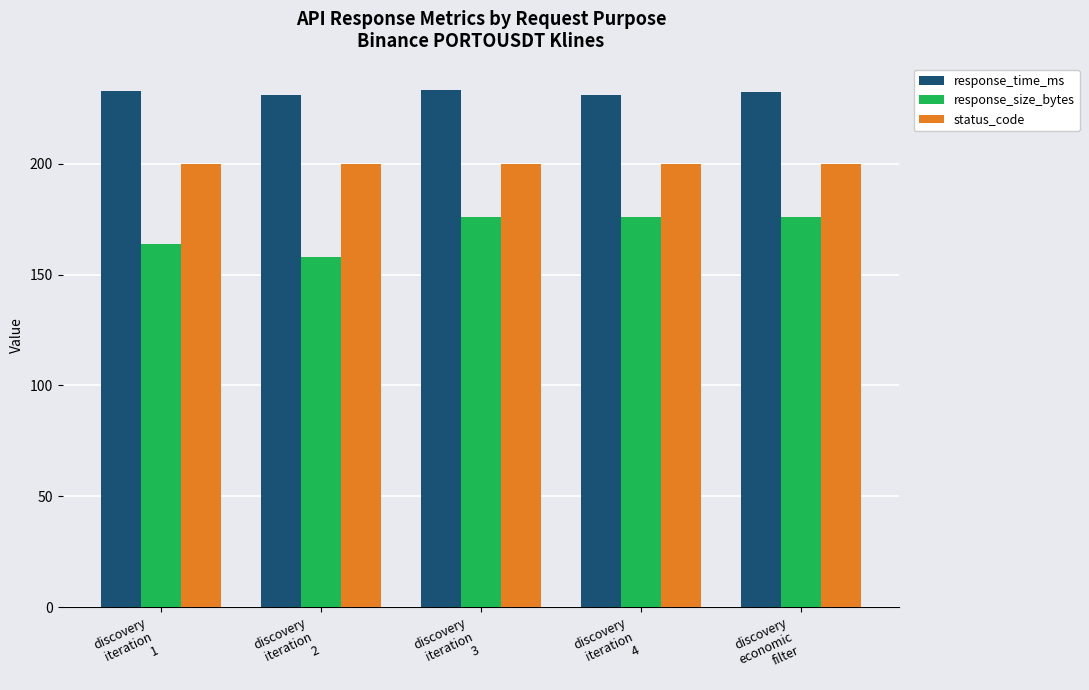

At how many categories does at least one series exceed 192?

5